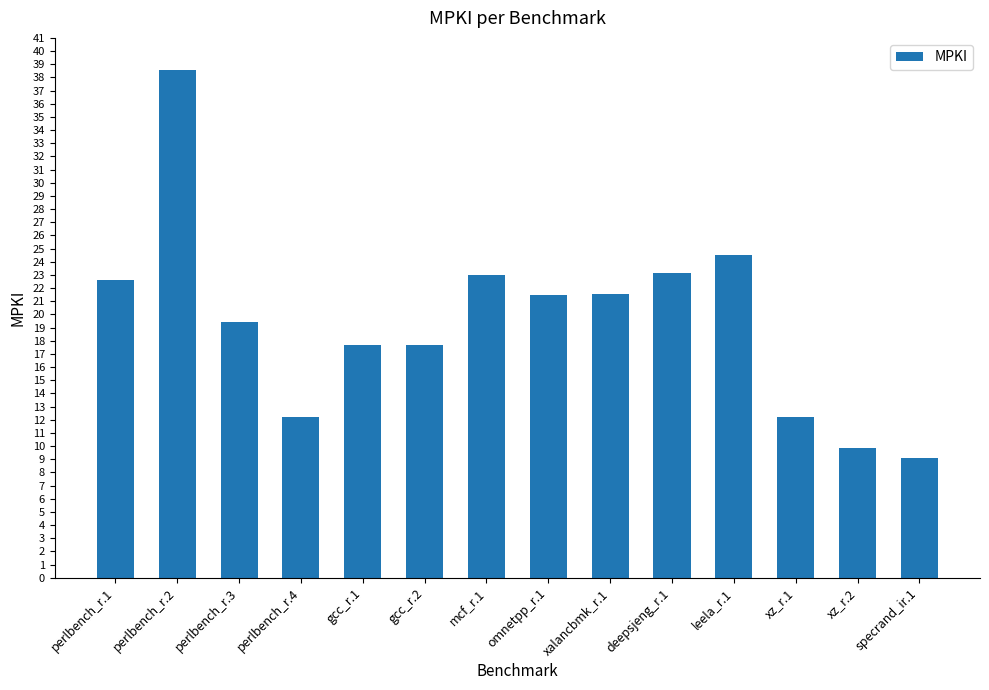

What is the change in value from perlbench_r.1 to perlbench_r.3?

-3.2